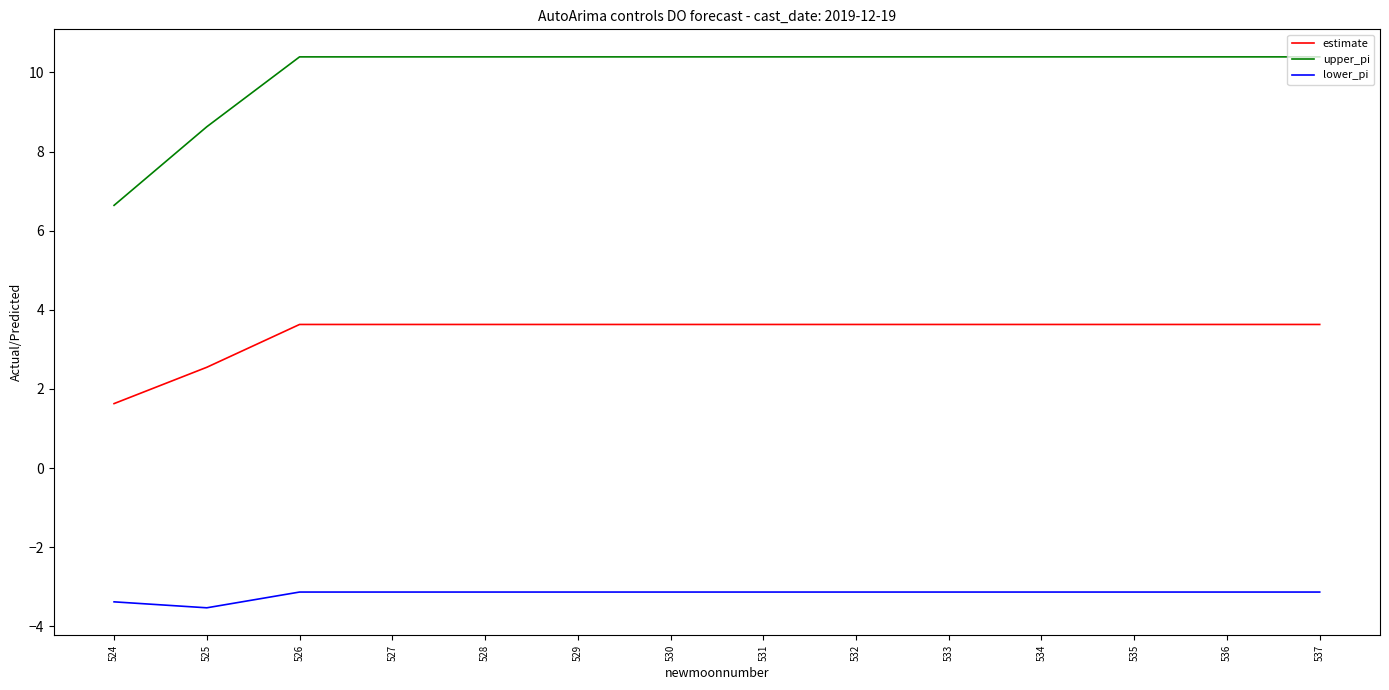

True or false: lower_pi and upper_pi cross at least once.

False